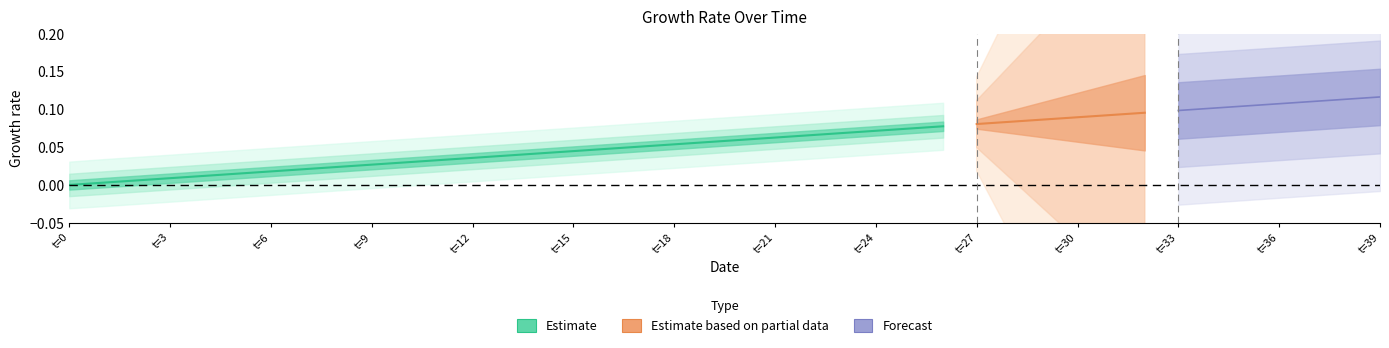

Reading left to right, list all the values displayed in this chart.

0.0	0.0	0.0	0.0	0.0	0.0	0.0	0.0	0.0	0.0	0.0	0.0	0.0	0.0	0.0	0.0	0.0	0.1	0.1	0.1	0.1	0.1	0.1	0.1	0.1	0.1	0.1